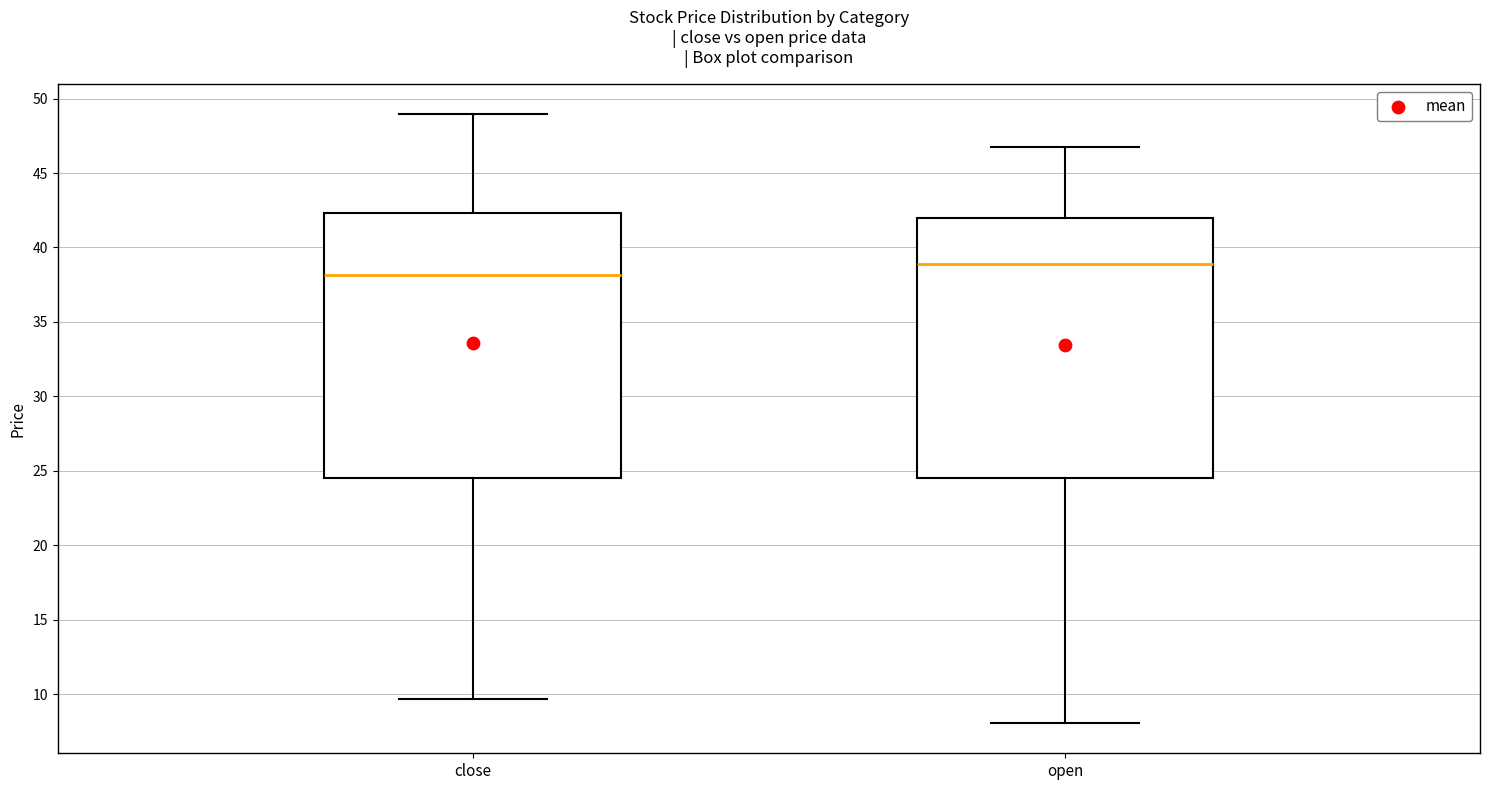

Where does the median line of the box for open sit on the y-axis? The values are not printed on the chart, so give them approximately, as read against the axis.

39.0